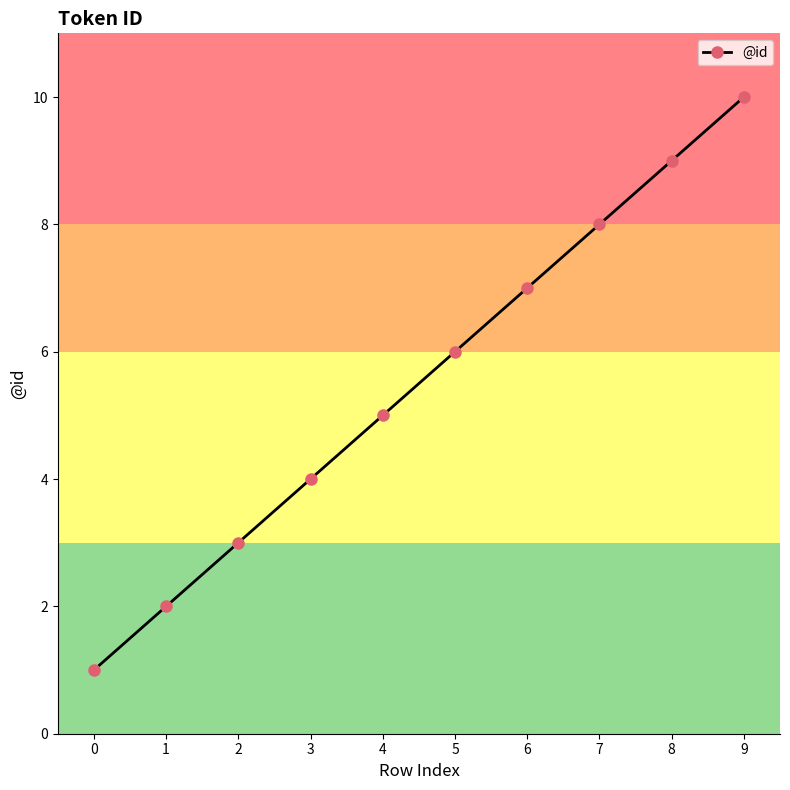

What value does the data have at 7?

8